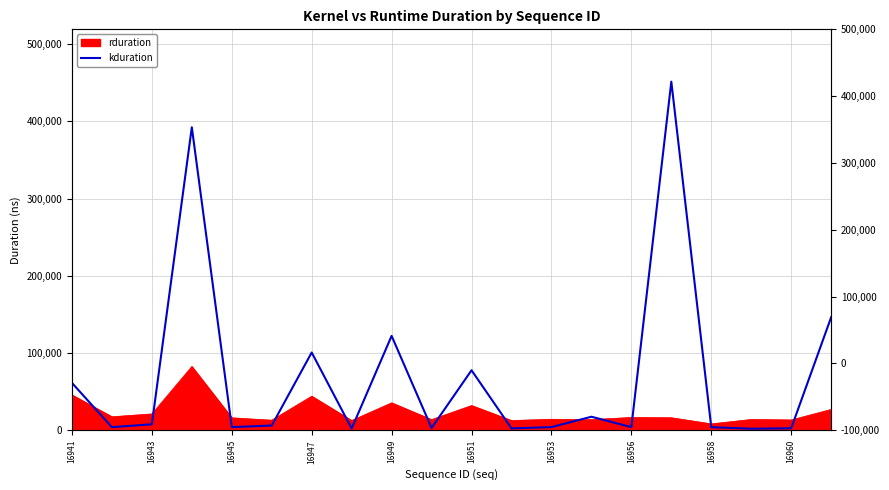

True or false: the data has more than 1 interior local peaks.

True